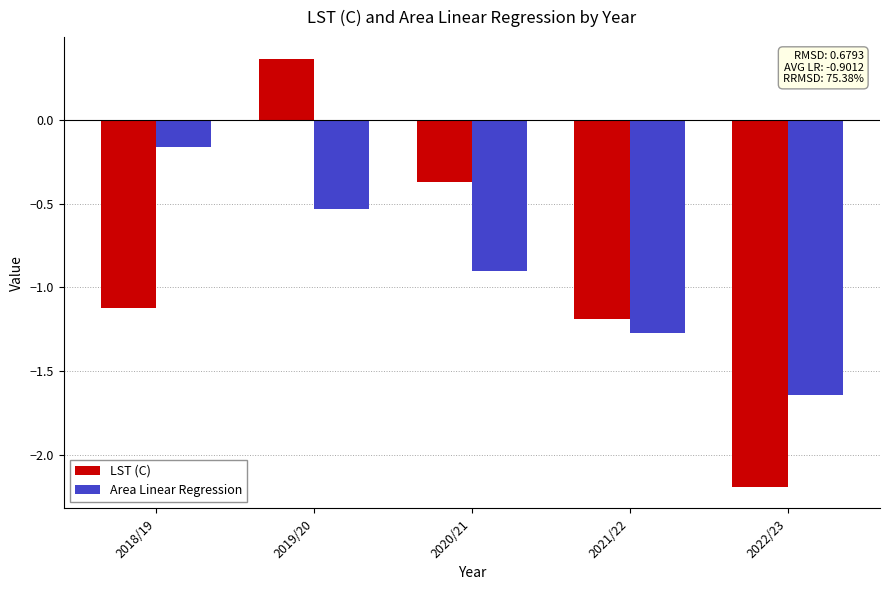

The LST (C) series shows 0.1 at 2019/20. True or false?

False